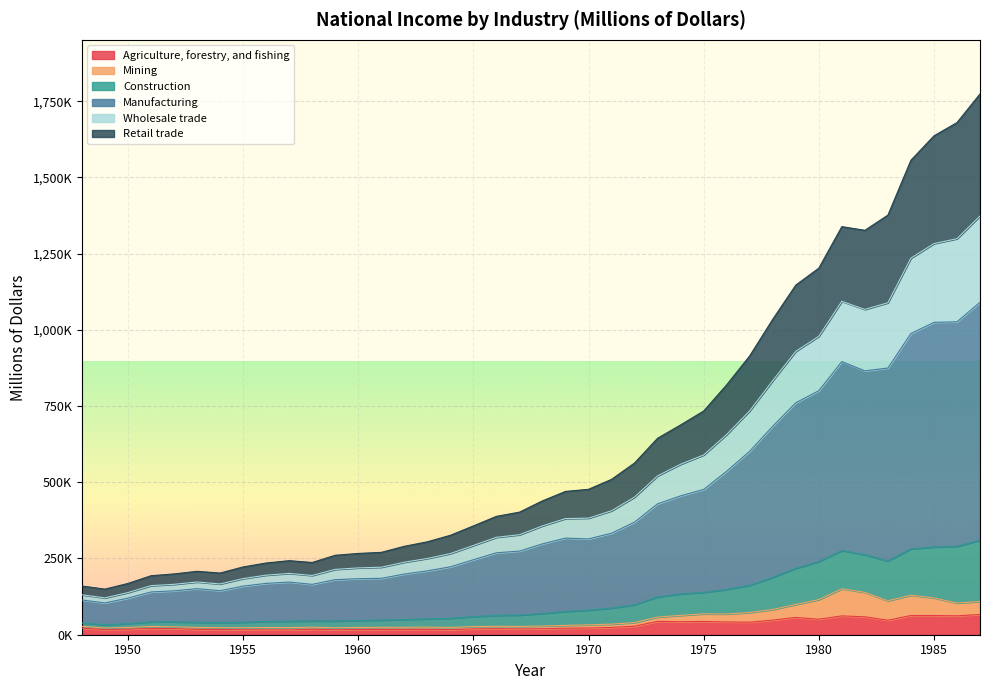

What is the sum of the Agriculture, forestry, and fishing values at 1983 and 1961?

64910